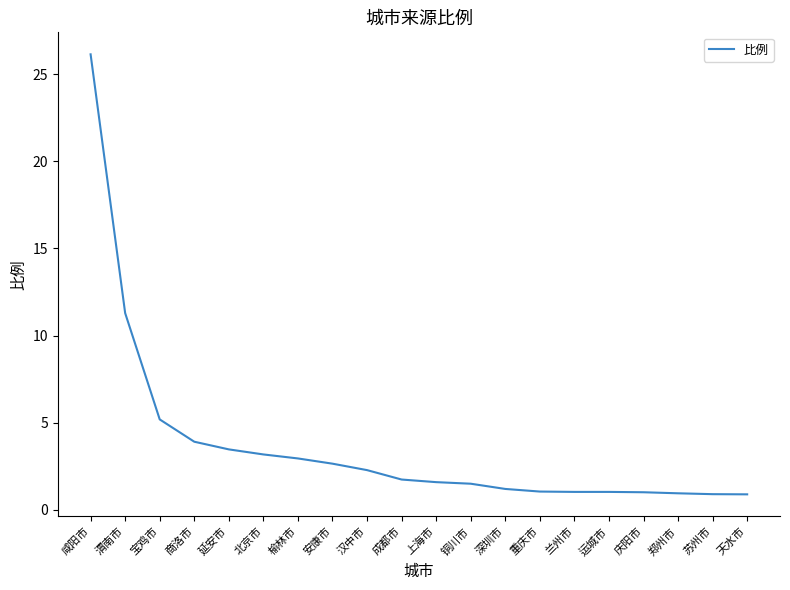

Between 渭南市 and 榆林市, which is larger?

渭南市